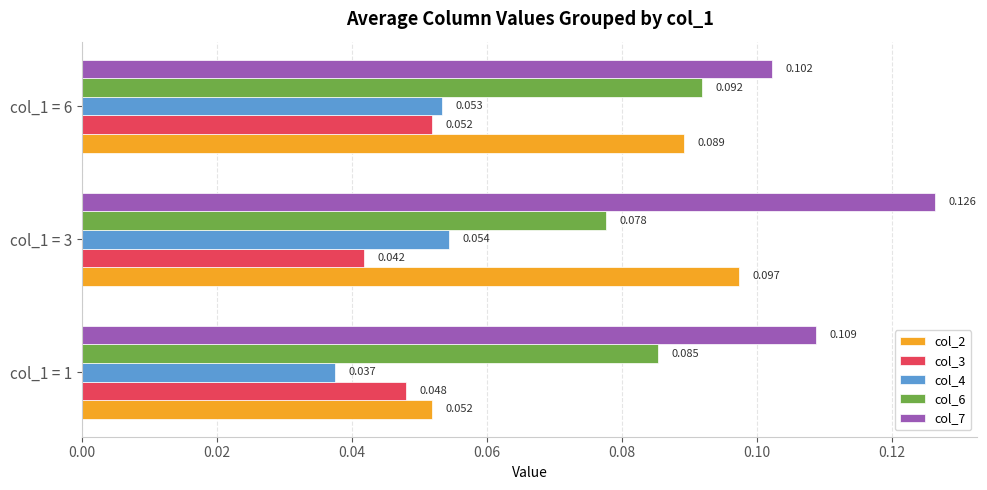

Which series has the largest range (max minus min)?

col_2